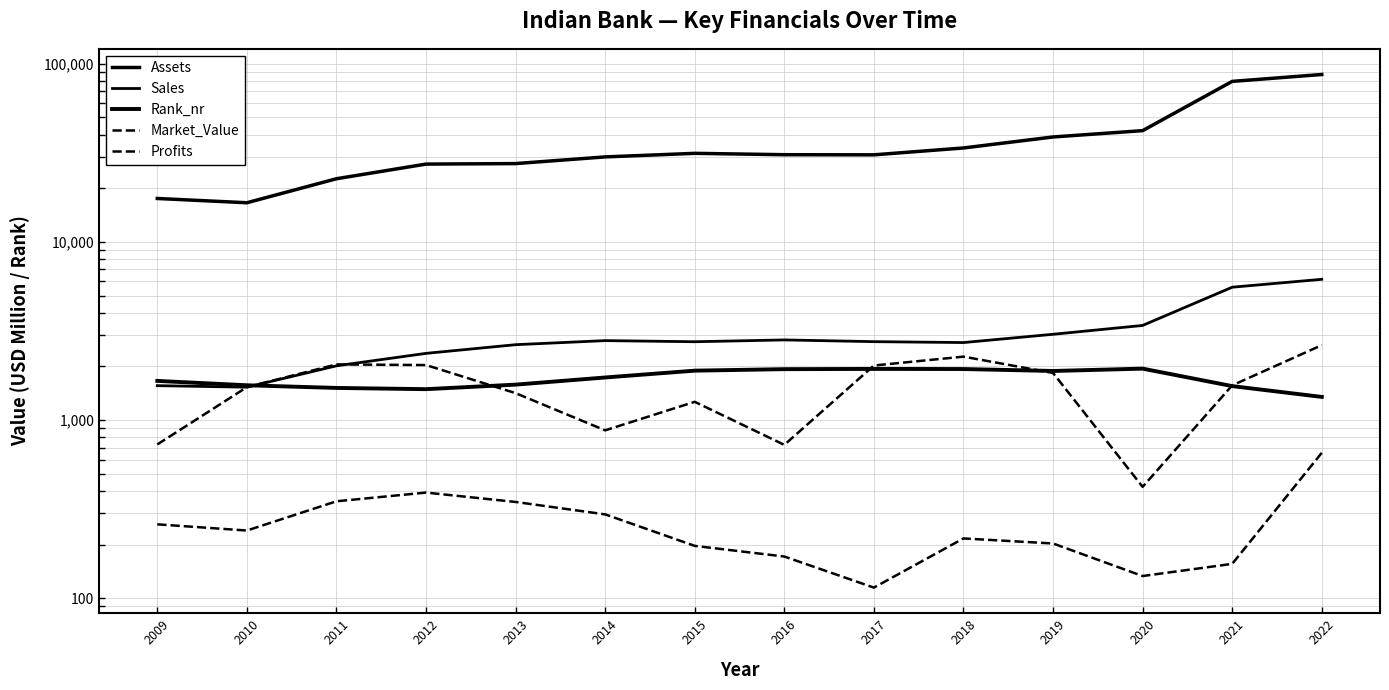

What is the sum of the Rank_nr values at 2021 and 2019?

3437.0